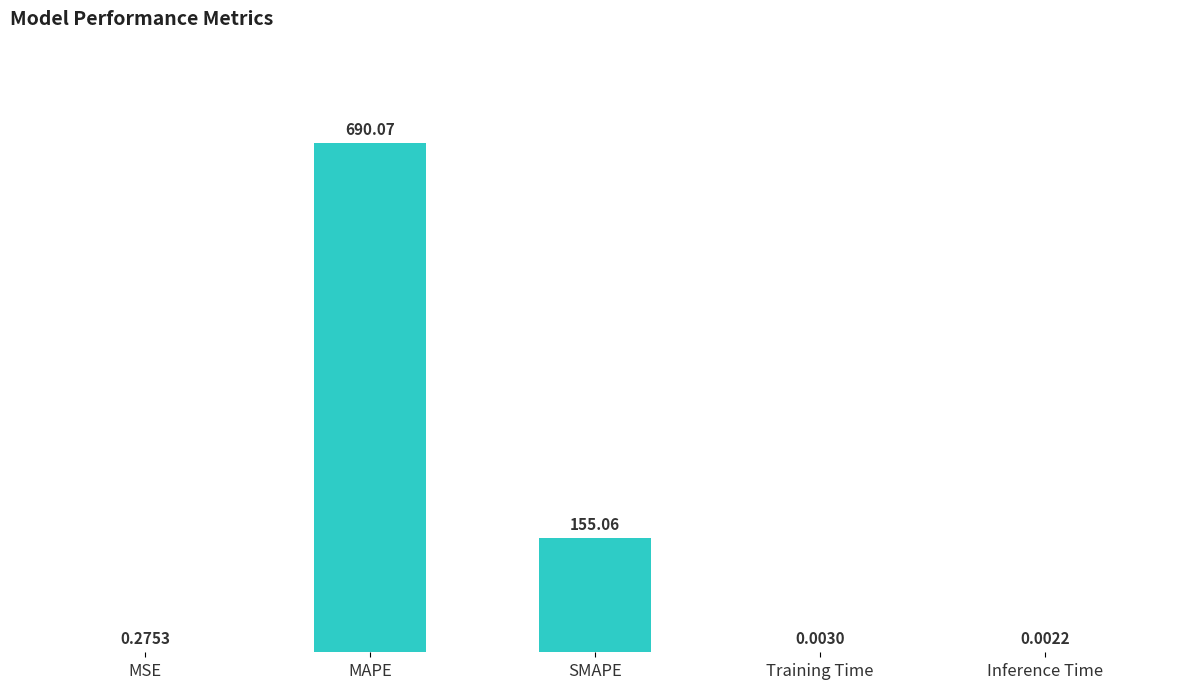

Between MAPE and Inference Time, which is larger?

MAPE